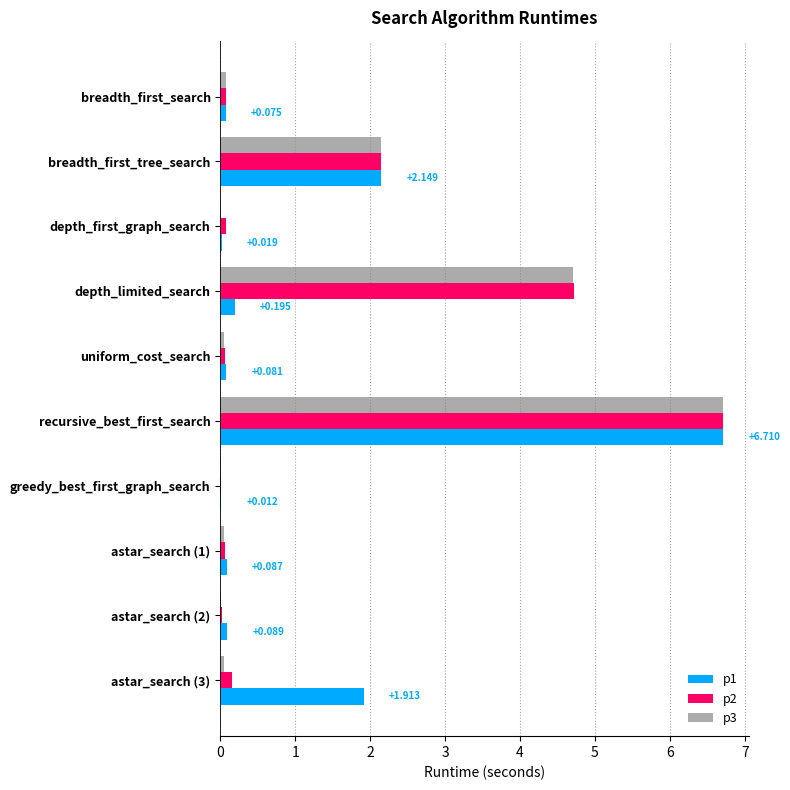

At which label does p1 reach its peak?

recursive_best_first_search